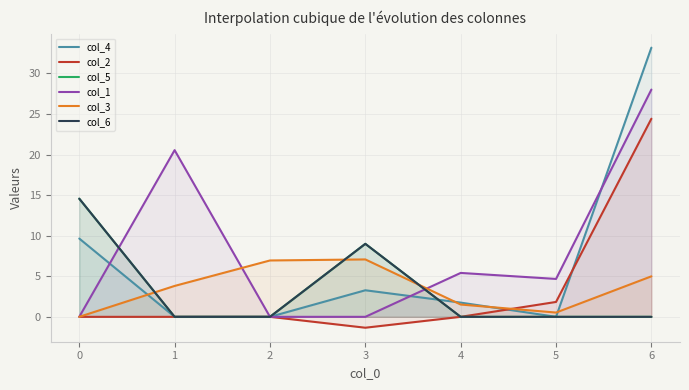

Is the value of col_5 at 3 greater than the value of col_2 at 1?

Yes